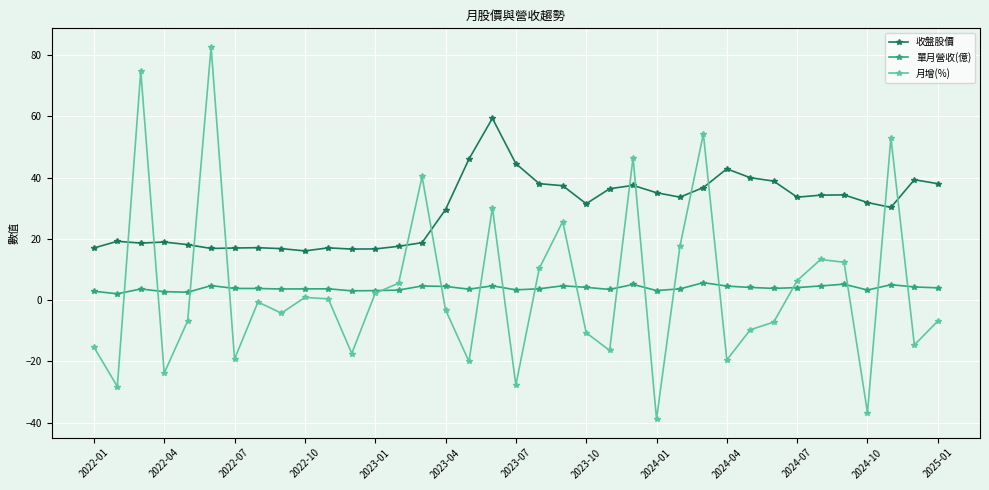

True or false: 收盤股價 and 單月營收(億) intersect in this chart.

False